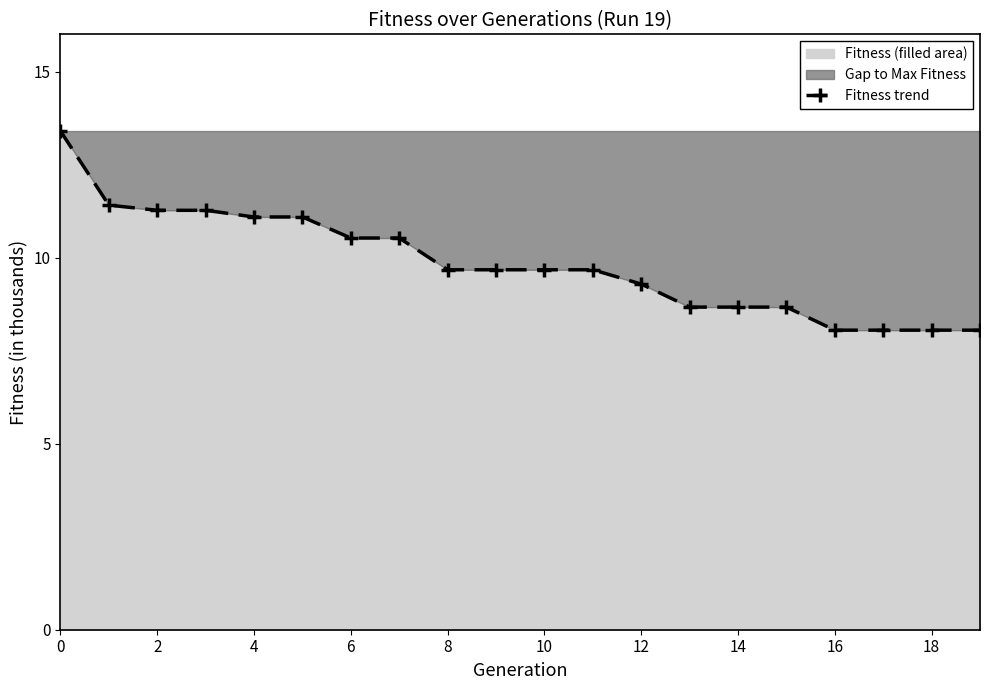

What is the average value?

9.8